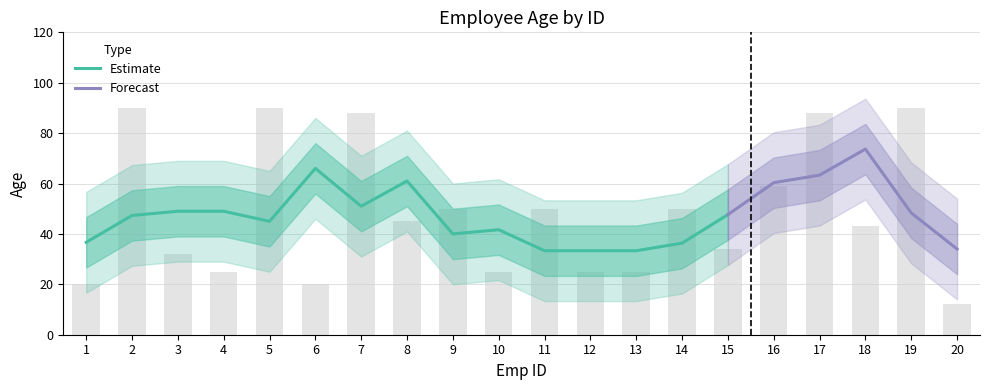

What is the sum of all values?

961